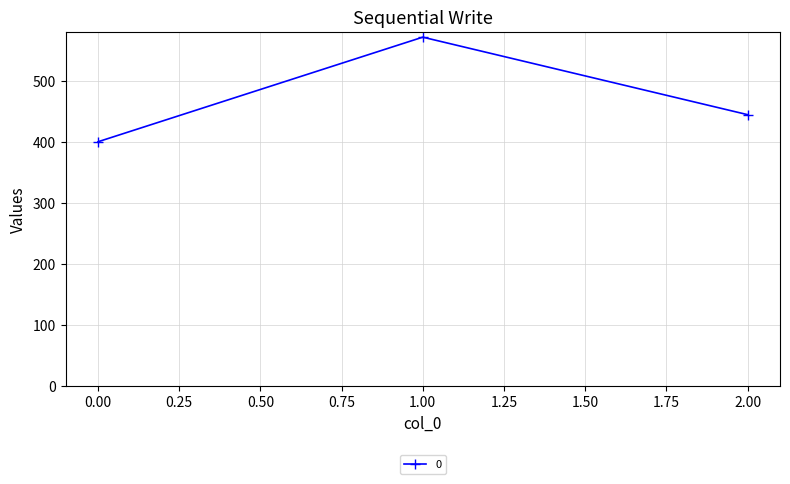

Rank the categories by value from highest to lowest.

1.00, 2.00, 0.00